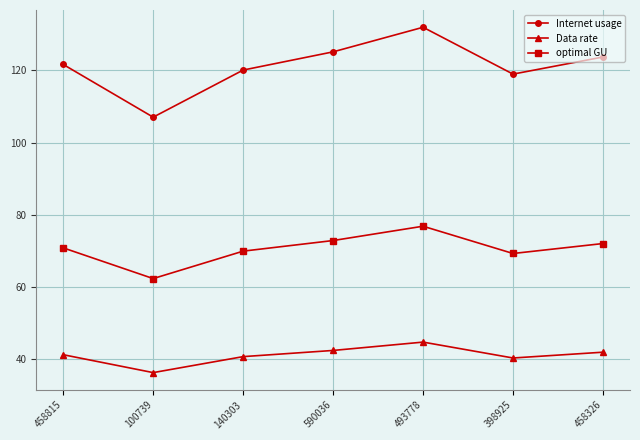

What position from the left is 398925?

6